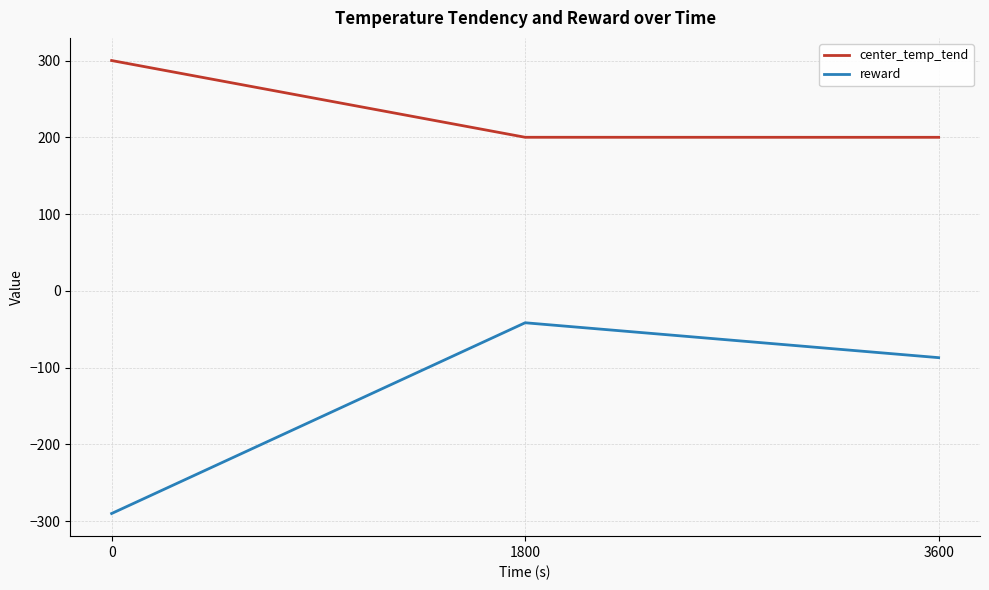

What is the total value across all series at 0?

10.0